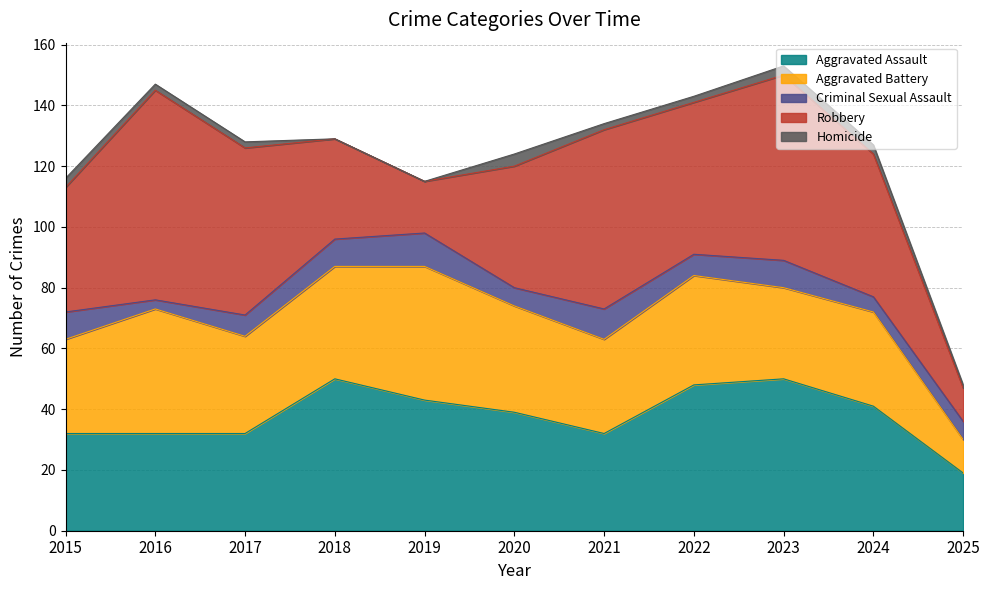

The value of Homicide at 2016 is 2. True or false?

True